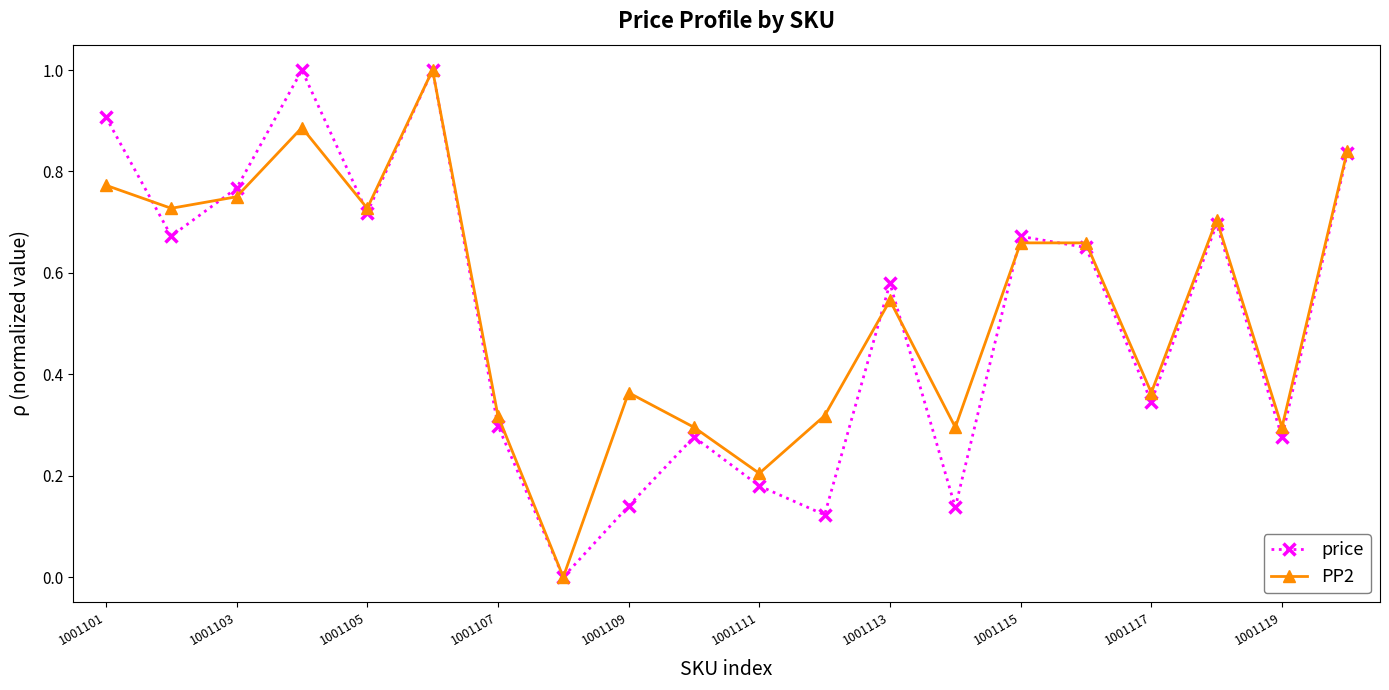

In price, how many points are lower than both neighbors (excluding endpoints)?

7